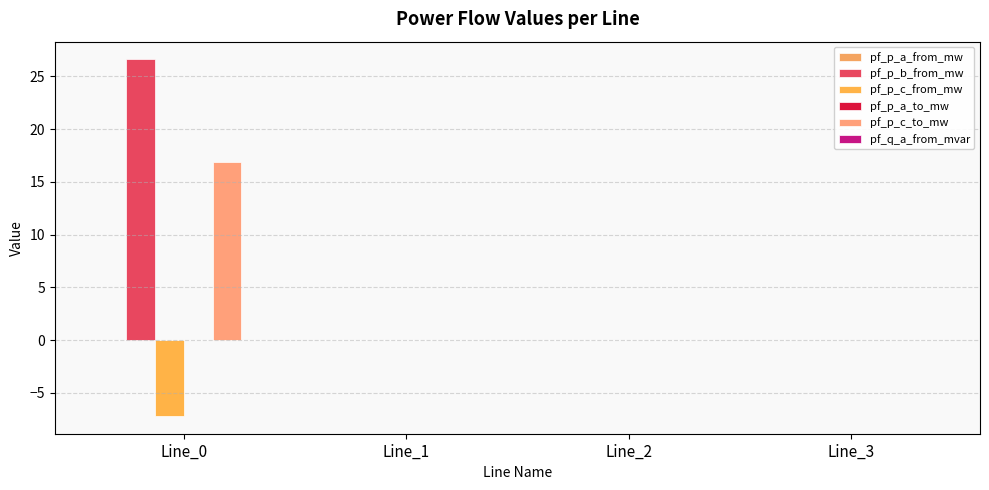

How many groups of bars are there?

4